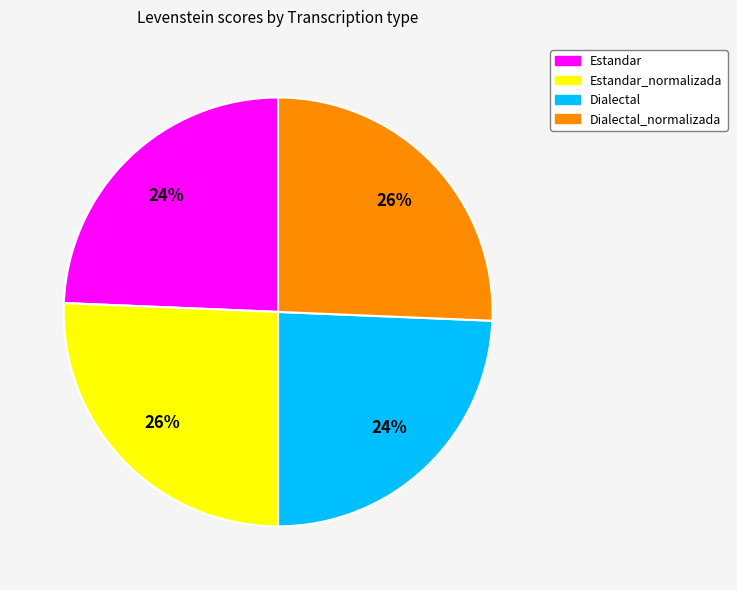

Is there a majority slice in this chart?

No